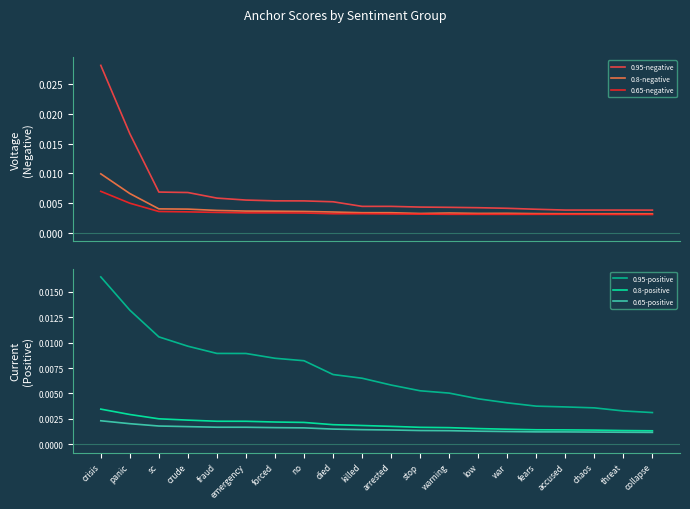

How many 0.95-positive values are between 0 and 1?

20